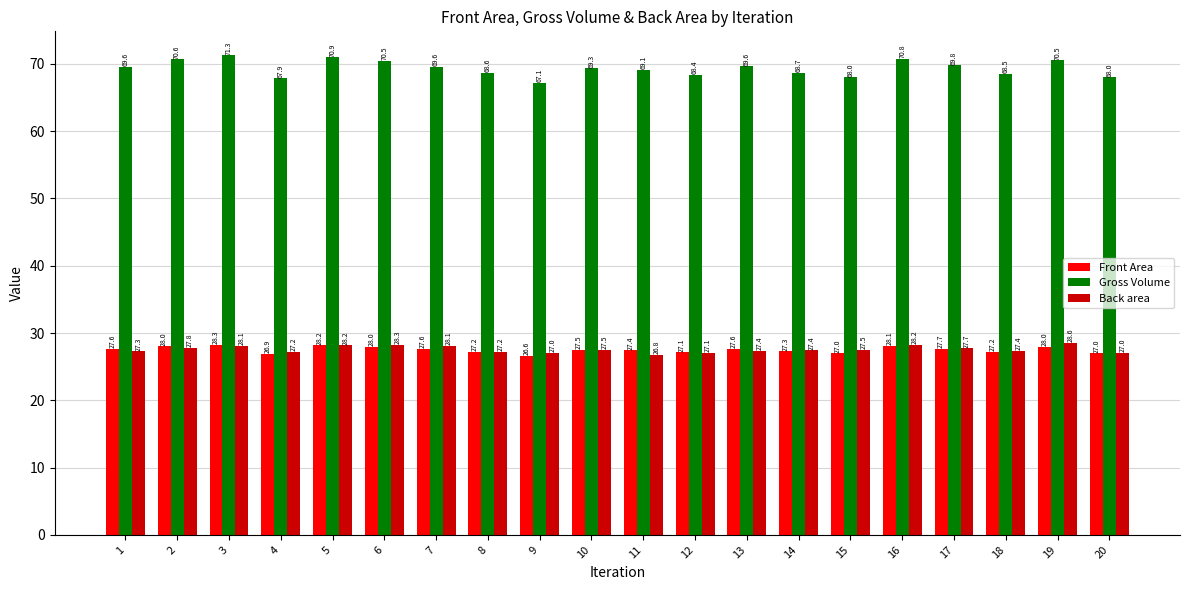

What is the value of the Gross Volume bar at the 7th from the left?

69.6